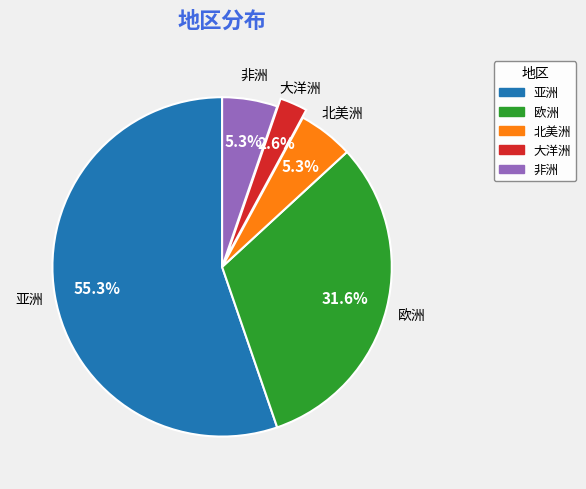

To the nearest percent, what is the average slice percentage?

20%